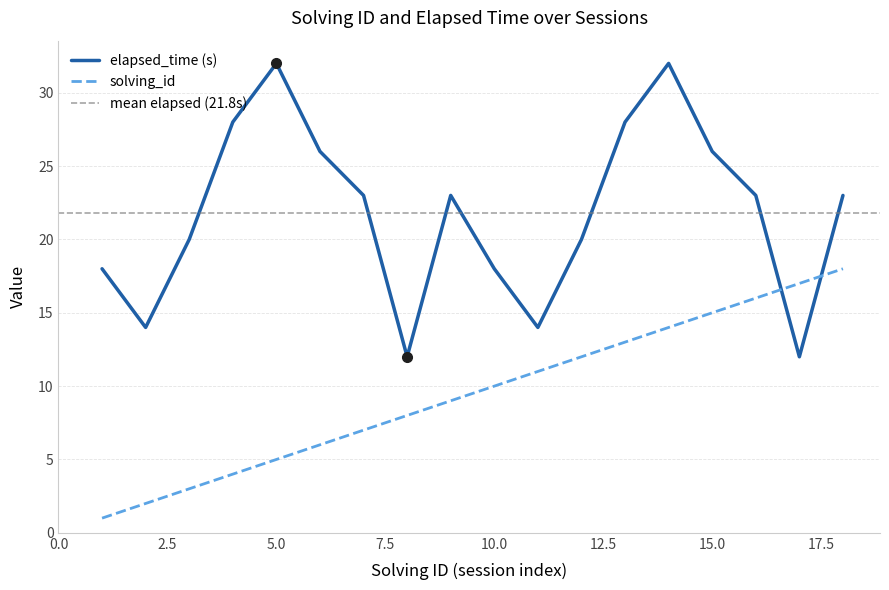

At which category does the chart reach its peak across all series?

5